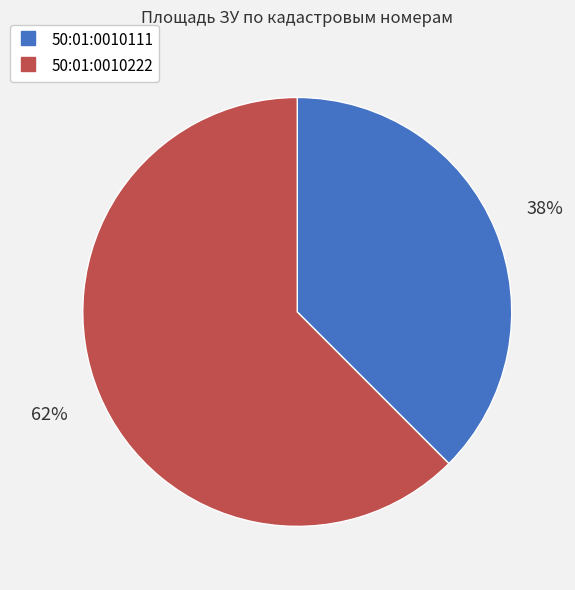

What is the ratio of the value at 50:01:0010111 to the value at 50:01:0010222?

0.6